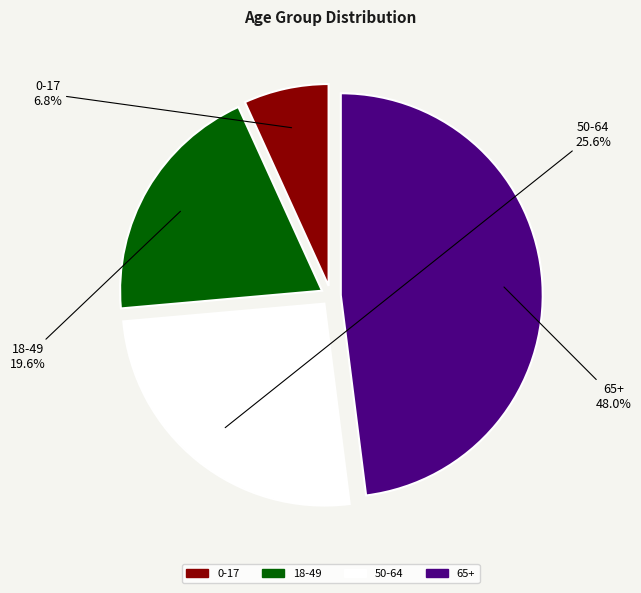

Which slice is the largest?

65+